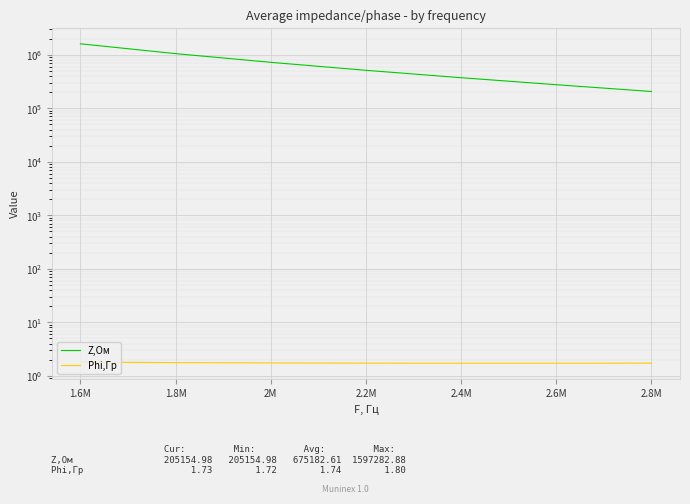

The value of Z,Ом at 1.6M is 1597282.9. True or false?

True